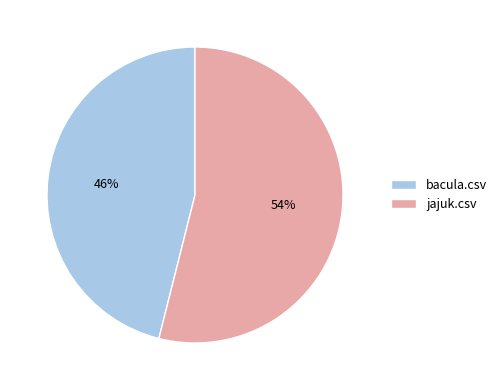

To the nearest percent, what portion does jajuk.csv represent?

54%